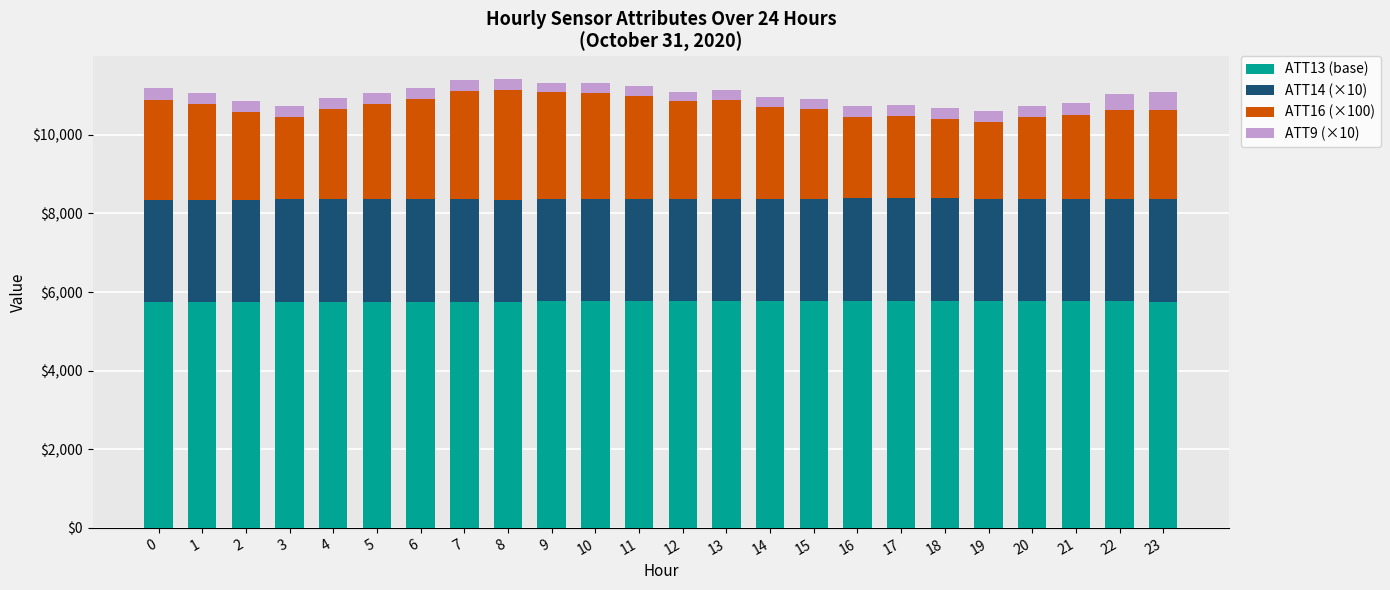

What is the total value across all series at 15?

10913.9